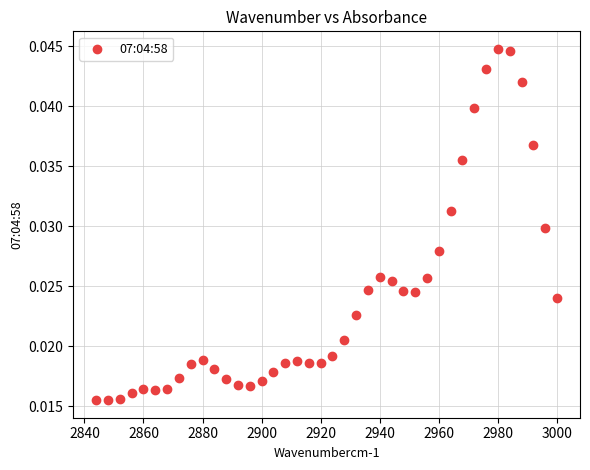

What is the range of X values (max minus min)?

156.0